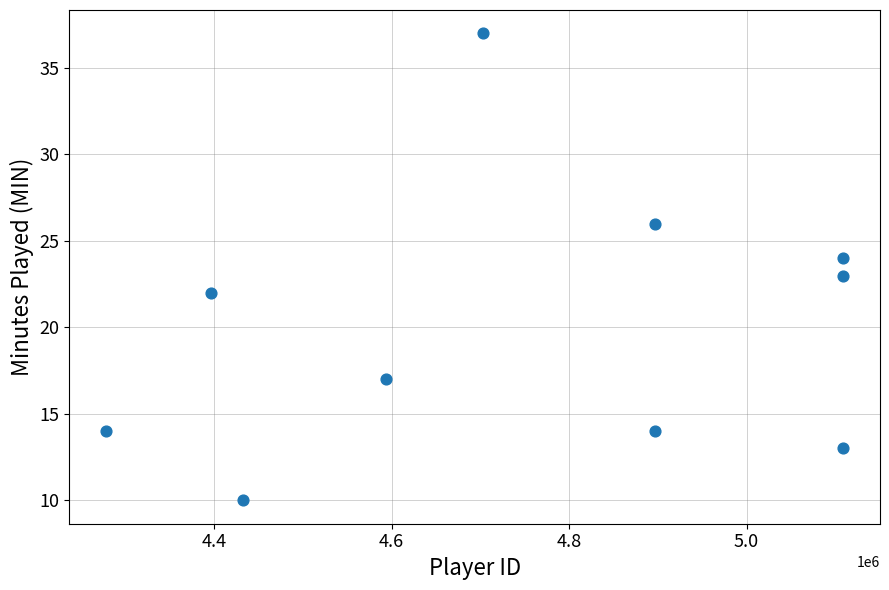

What is the range of X values (max minus min)?

830587